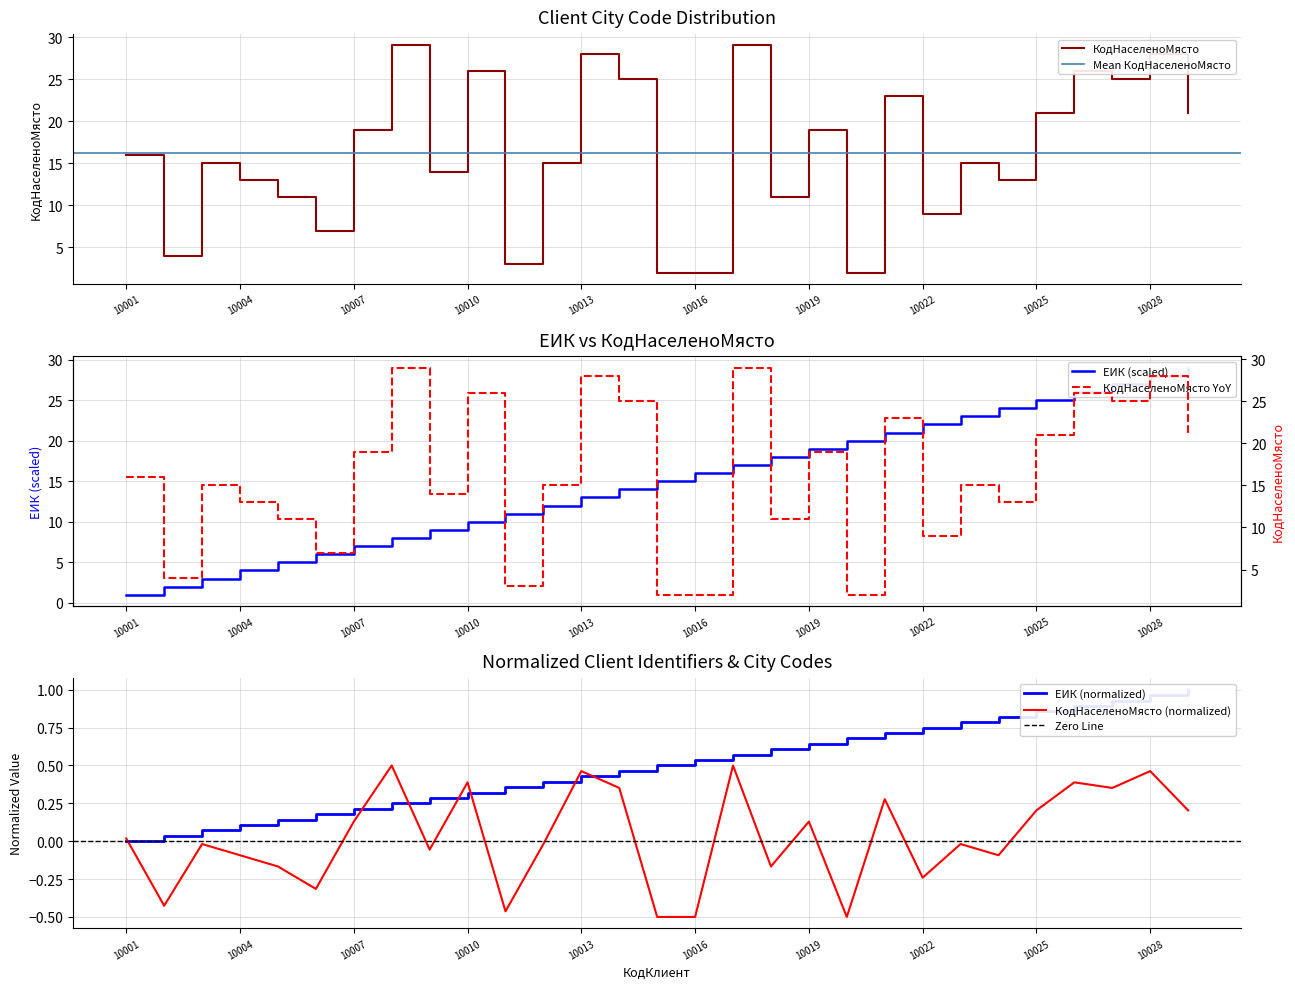

The value of КодНаселеноМясто (normalized) at 10013 is 0.2. True or false?

False